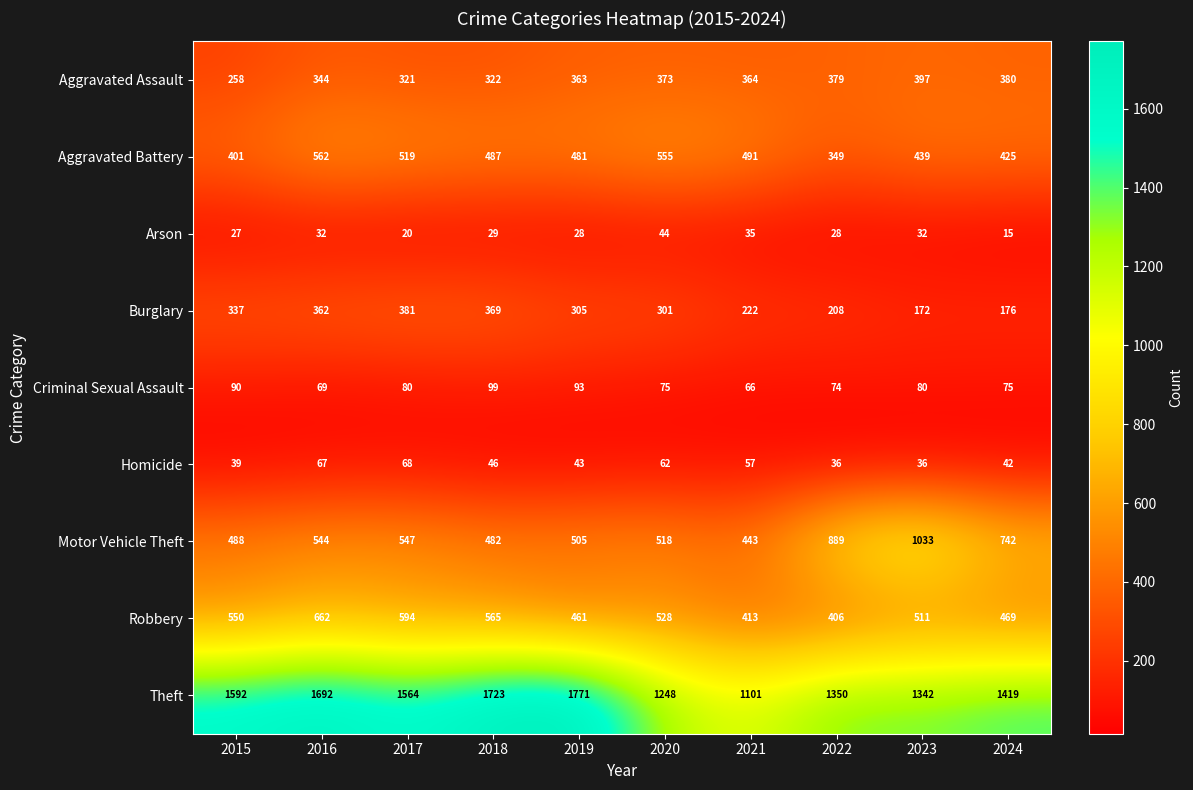

What is the greatest value displayed?

1771